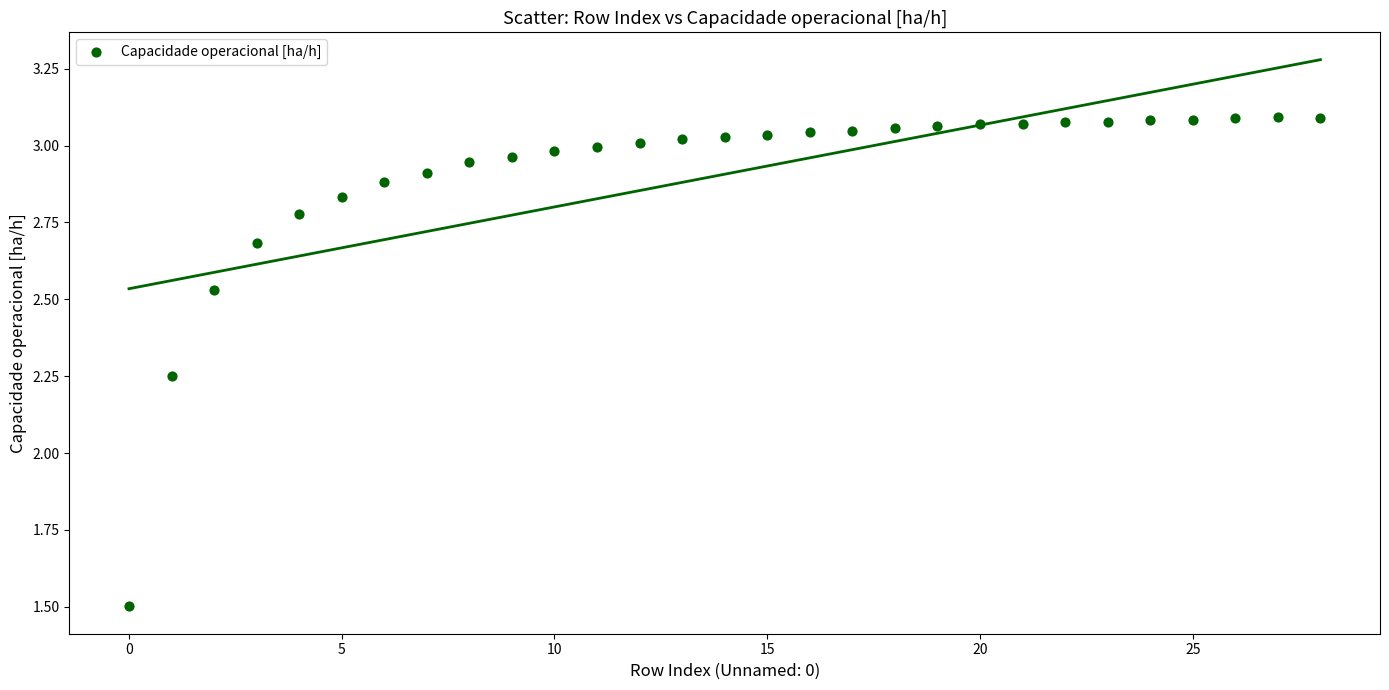

What is the range of Y values (max minus min)?

1.6